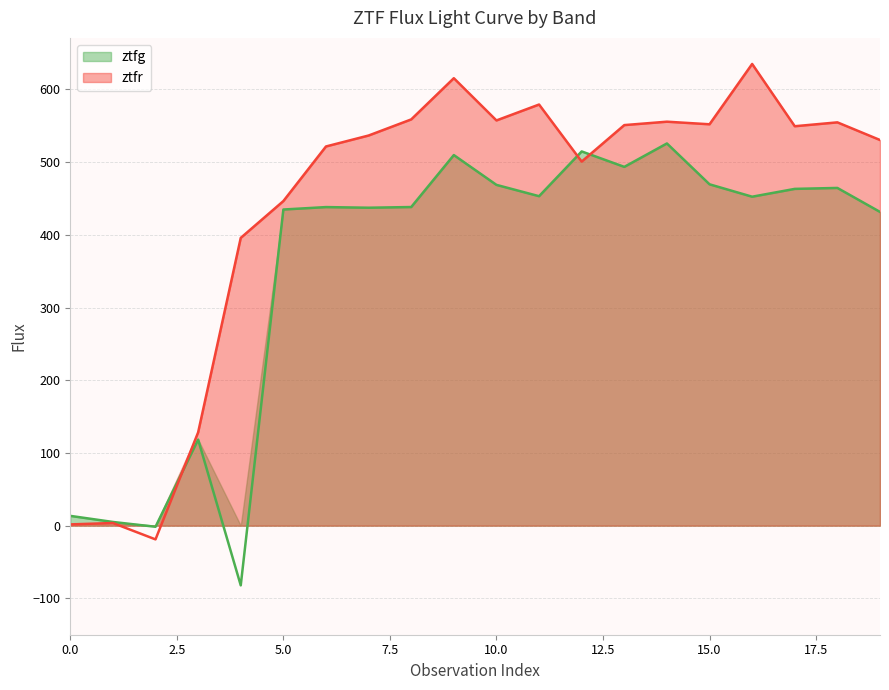

Read the ztfr value at 3.

128.3